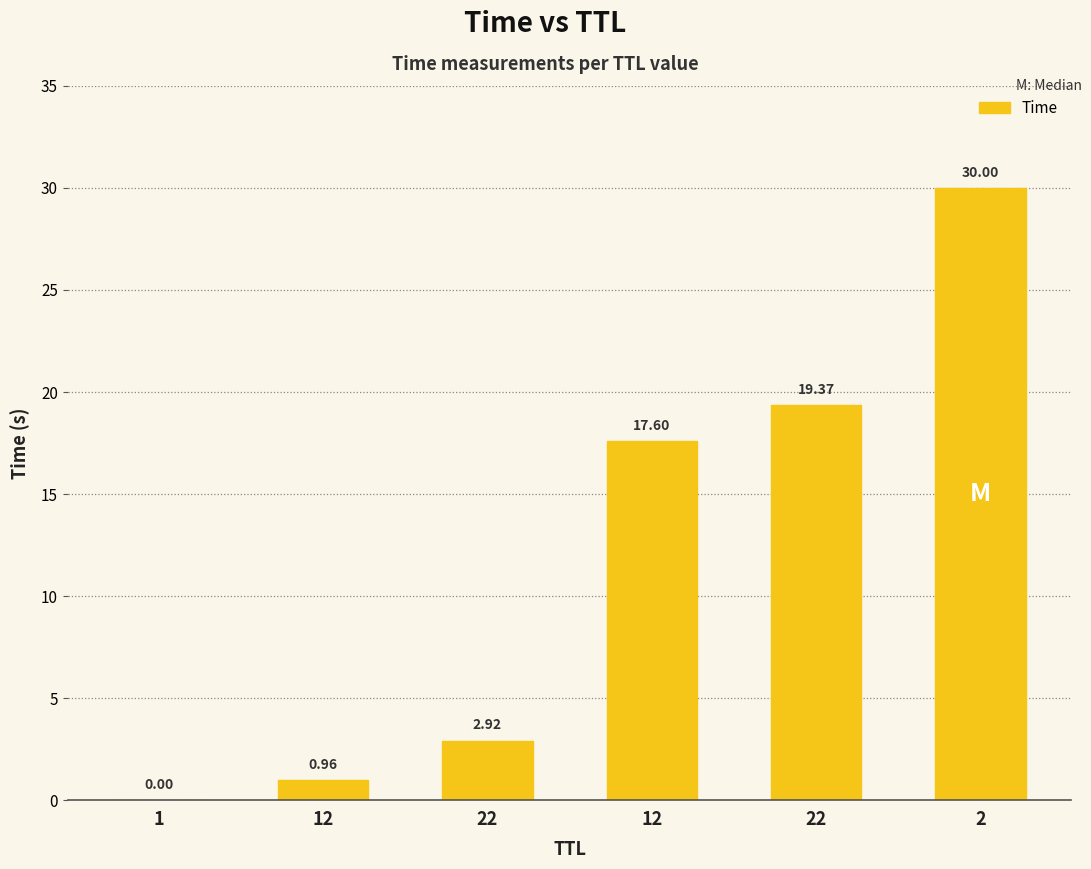

How many data points does each series have?

6